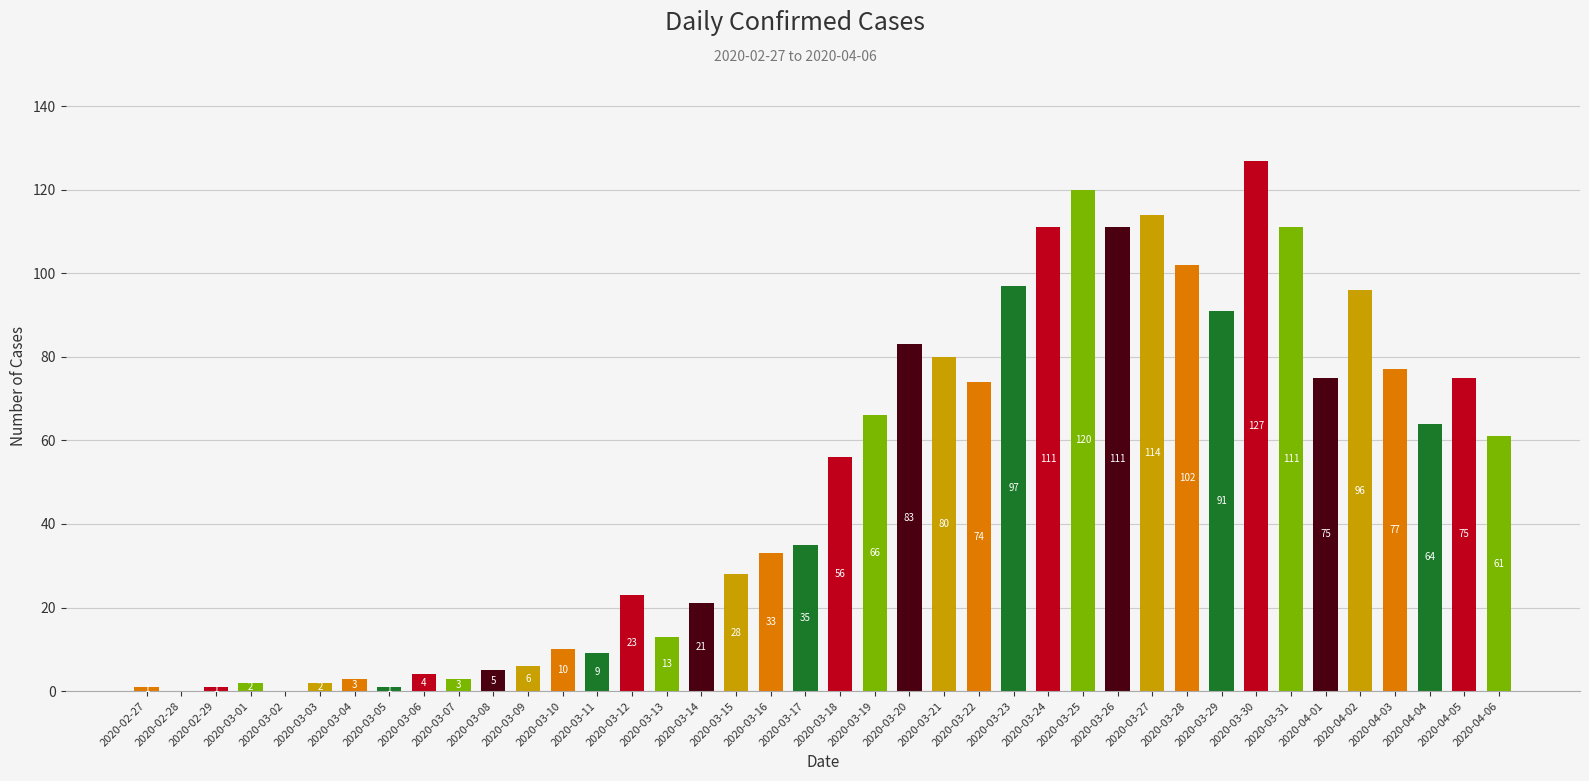

How many values are above zero?

38